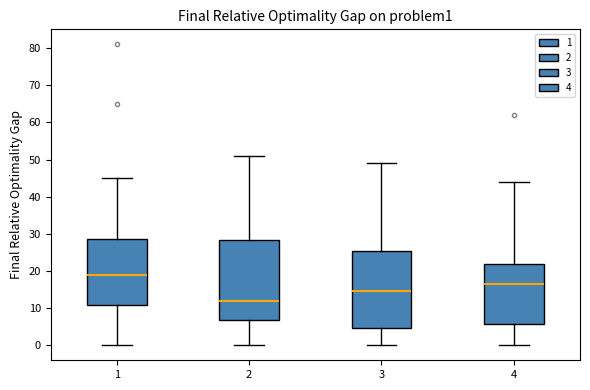

Reading left to right, transcribe this box plot: for each box, give where its median line is, the range the box spans, and where its two whiskers end, as read against the y-axis. The values are not printed on the chart, so give them approximately, as read against the axis.

1: median 19, box 11 to 29, whiskers 0 to 45
2: median 12, box 7 to 28, whiskers 0 to 51
3: median 15, box 5 to 25, whiskers 0 to 49
4: median 17, box 6 to 22, whiskers 0 to 44